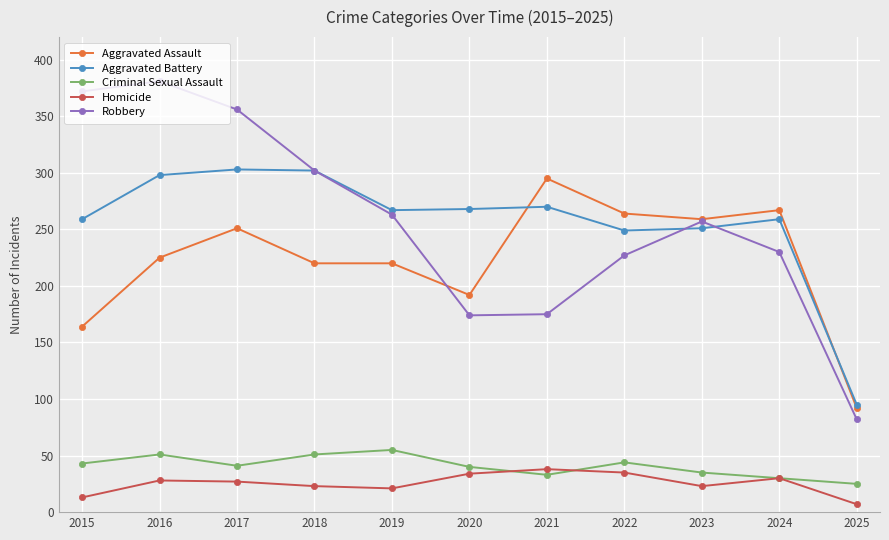

Where is the first local minimum for Criminal Sexual Assault?

2017